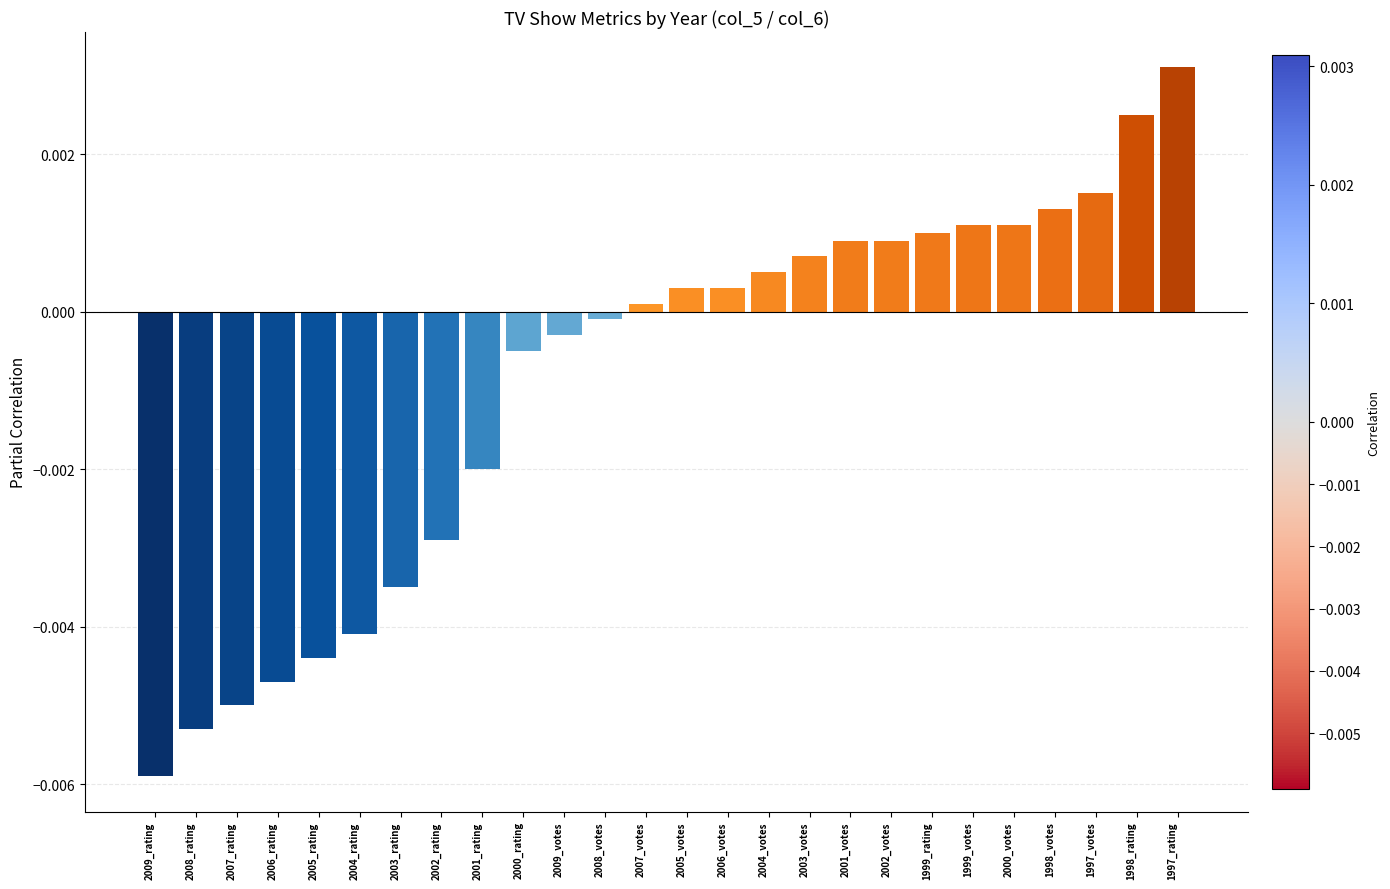

Count the number of data series in this chart.

1